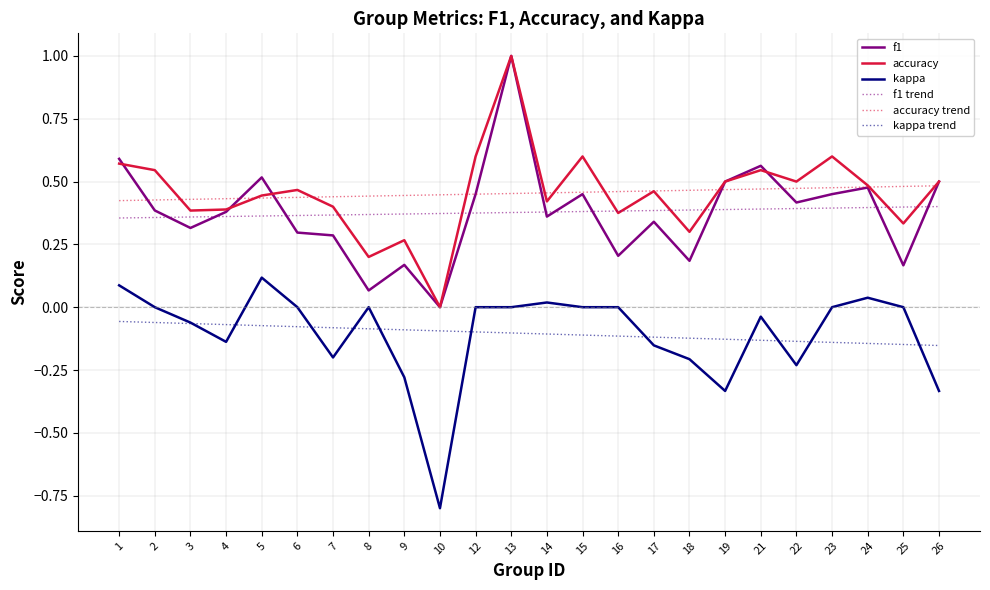

What is the greatest value displayed?

1.0